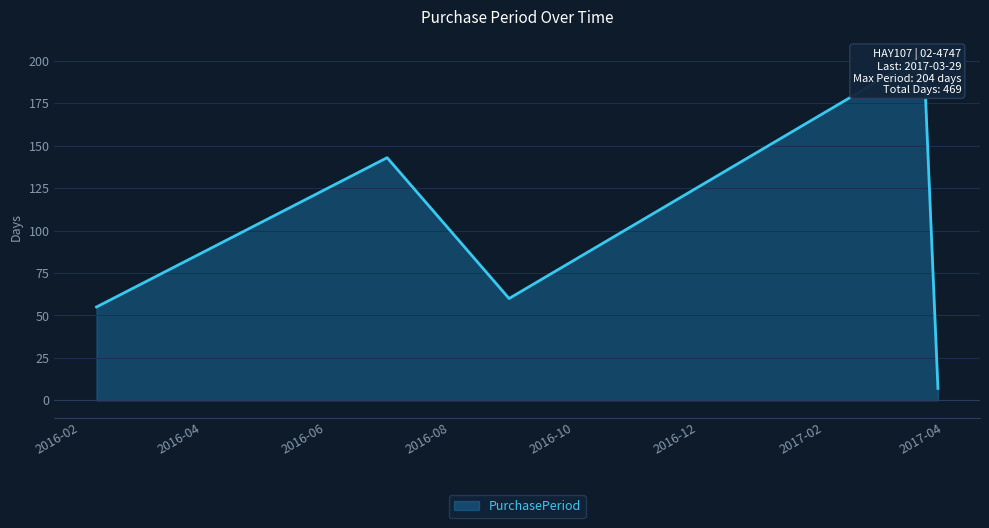

What position from the left is 2016-02-09?

1